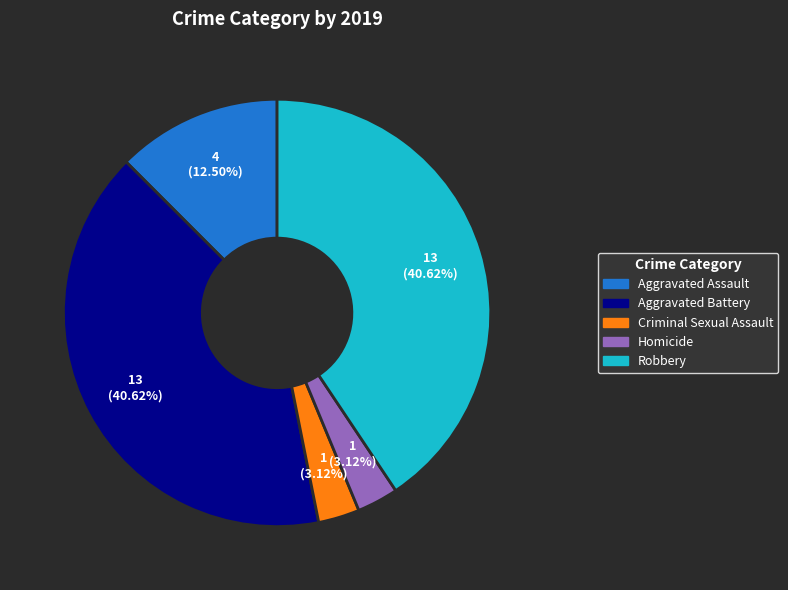

The Aggravated Assault slice represents 25% of the pie. True or false?

False